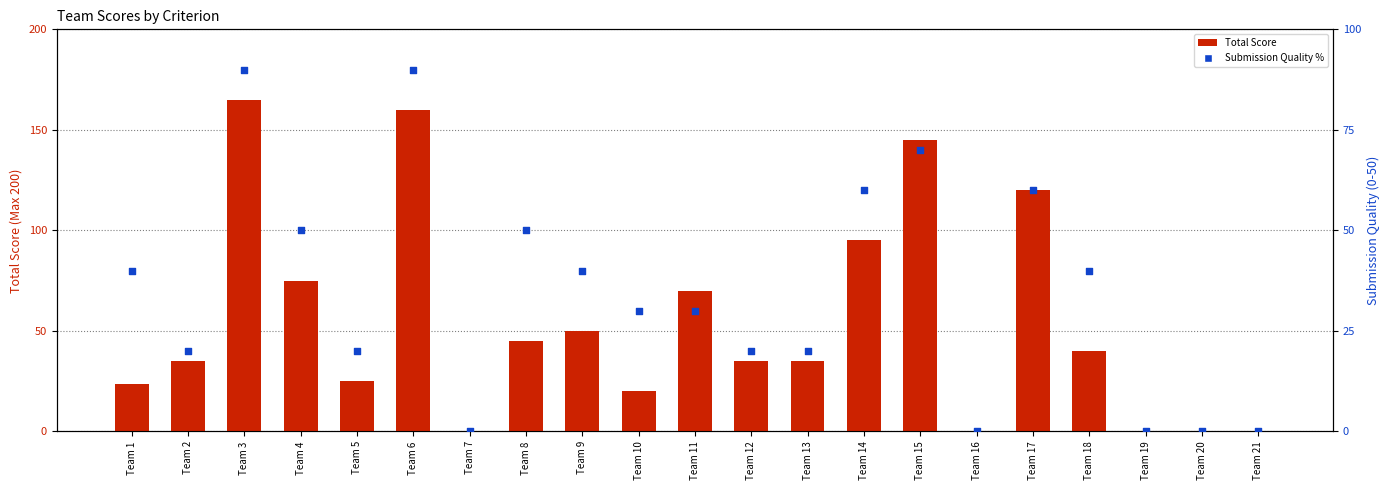

What are all the series names shown in the legend?

Total Score, Submission Quality %